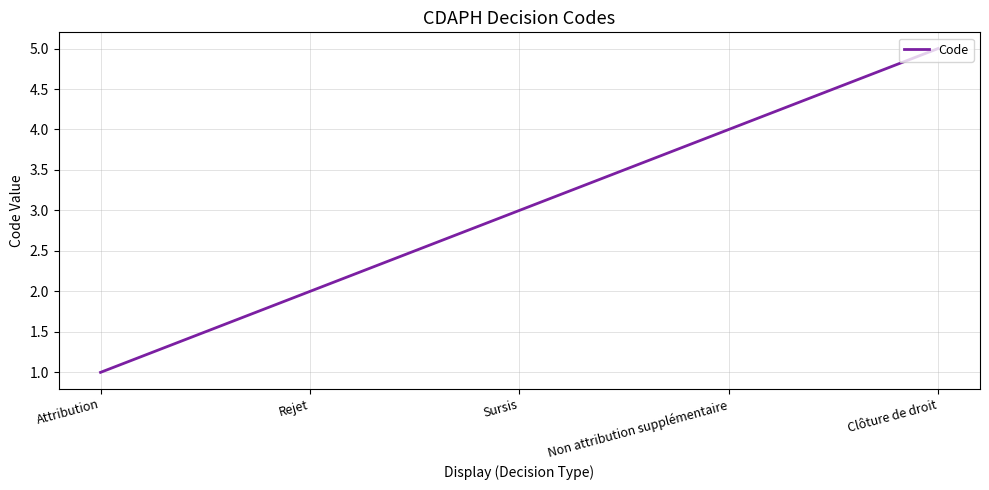

Which label corresponds to the smallest value in the chart?

Attribution